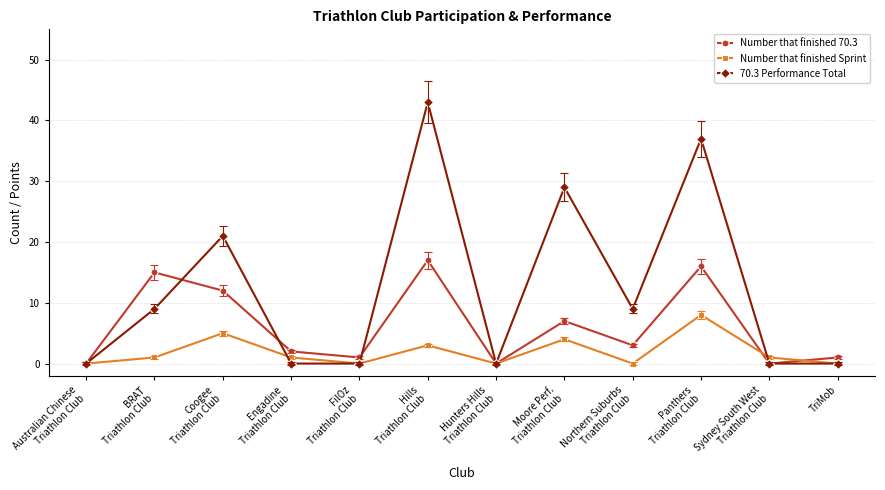

True or false: 70.3 Performance Total has more than 1 points higher than both neighbors.

True